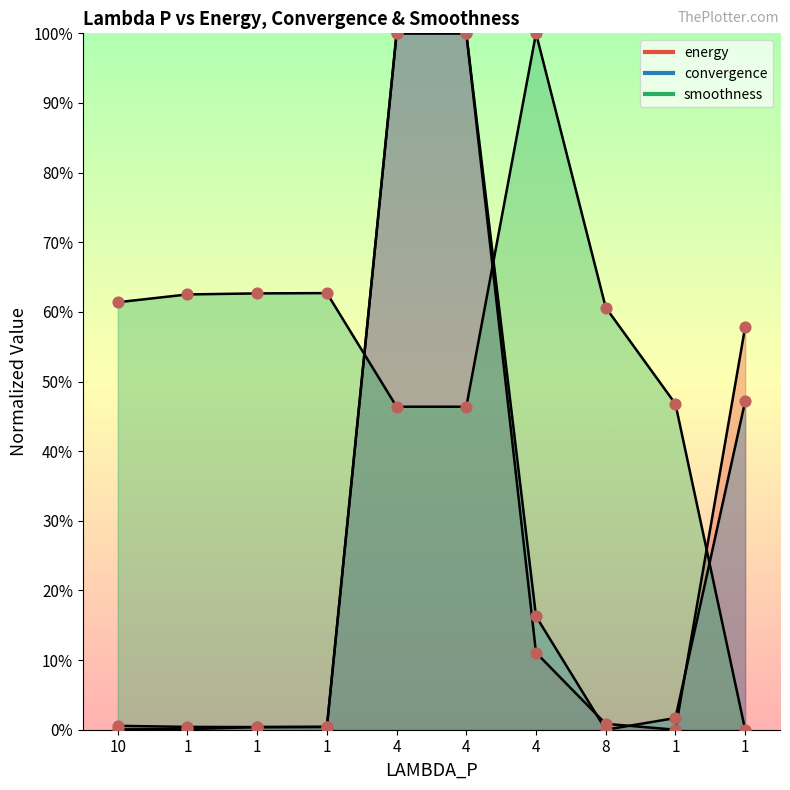

Which series has the largest total across all categories?

smoothness